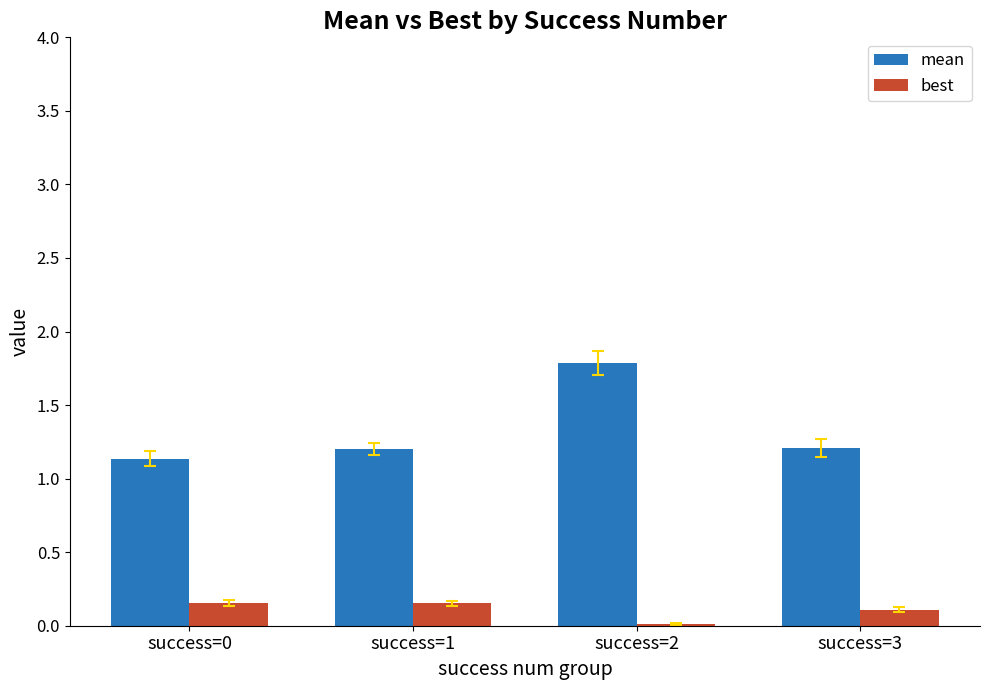

Is the value of mean at success=0 greater than the value of best at success=1?

Yes